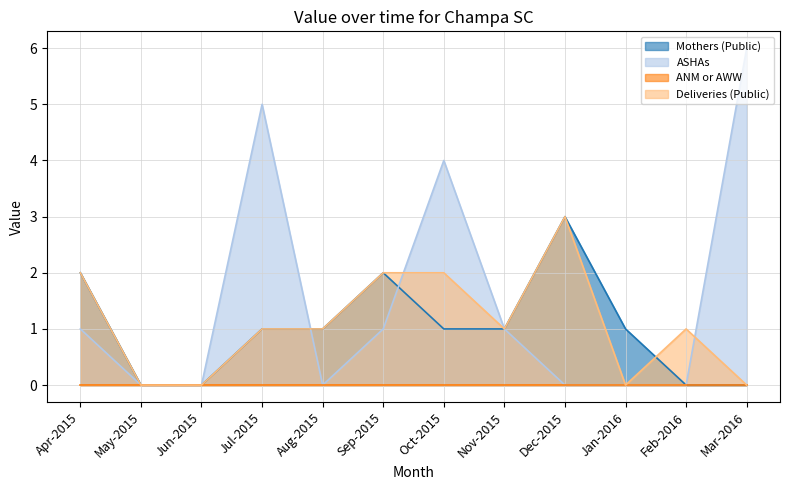

What is the total value across all series at Jan-2016?

1